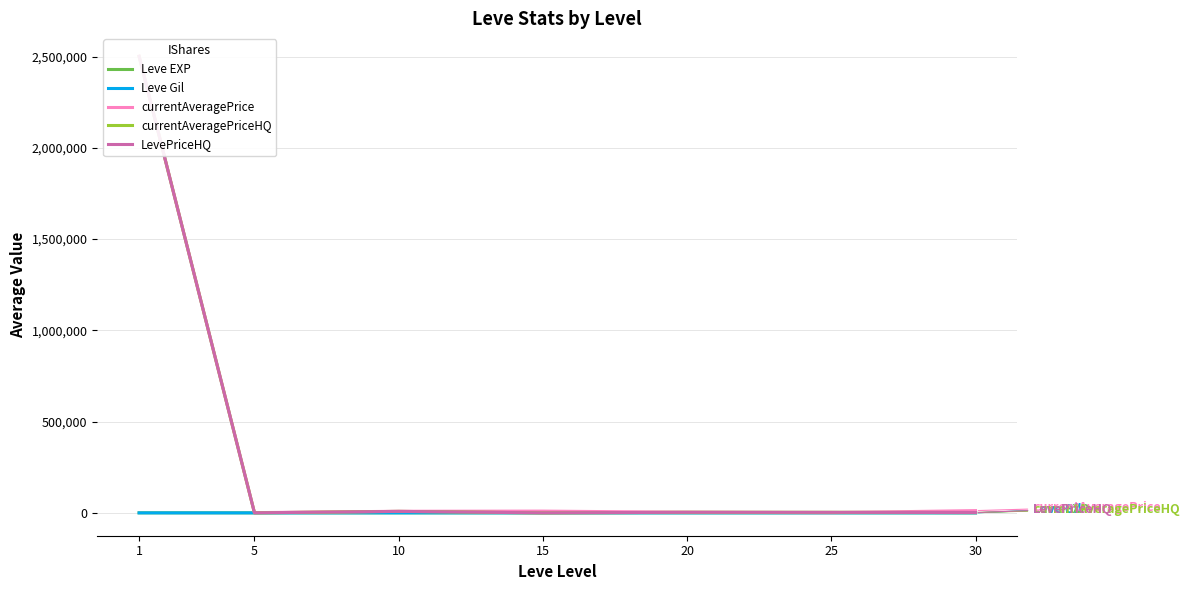

Does the chart have visible grid lines?

Yes